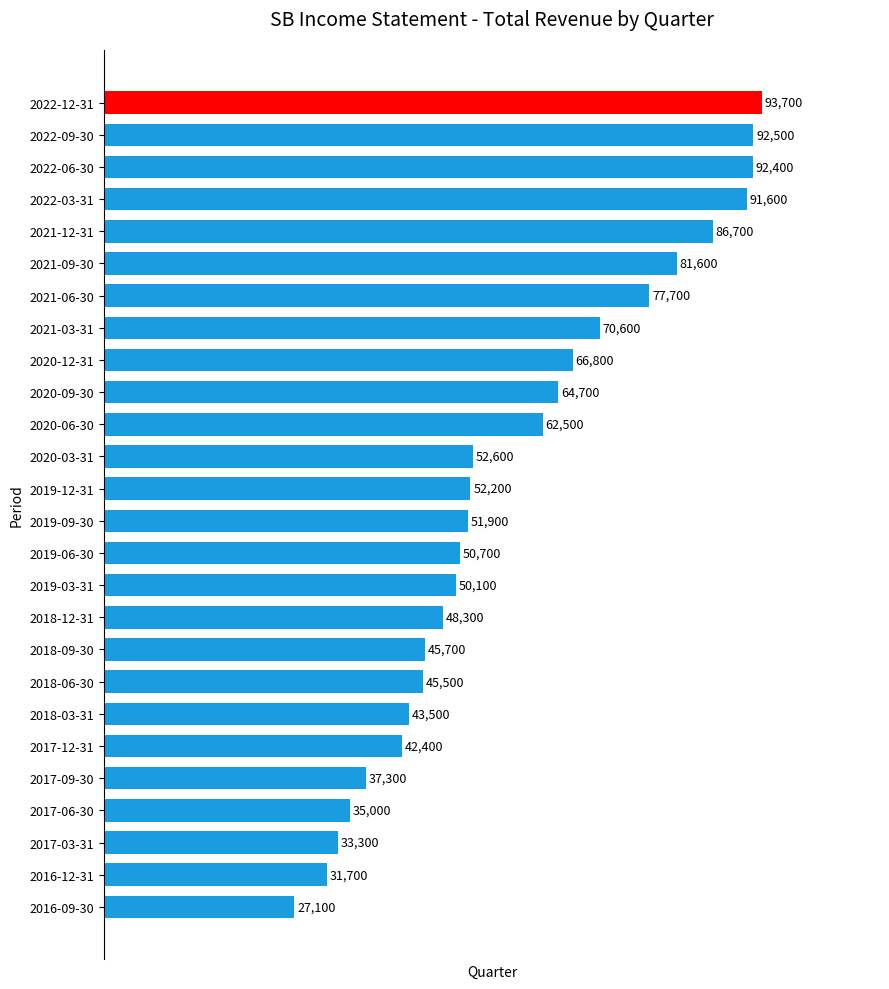

Reading top to bottom, transcribe all the data shown in this chart.

2022-12-31=93700	2022-09-30=92500	2022-06-30=92400	2022-03-31=91600	2021-12-31=86700	2021-09-30=81600	2021-06-30=77700	2021-03-31=70600	2020-12-31=66800	2020-09-30=64700	2020-06-30=62500	2020-03-31=52600	2019-12-31=52200	2019-09-30=51900	2019-06-30=50700	2019-03-31=50100	2018-12-31=48300	2018-09-30=45700	2018-06-30=45500	2018-03-31=43500	2017-12-31=42400	2017-09-30=37300	2017-06-30=35000	2017-03-31=33300	2016-12-31=31700	2016-09-30=27100